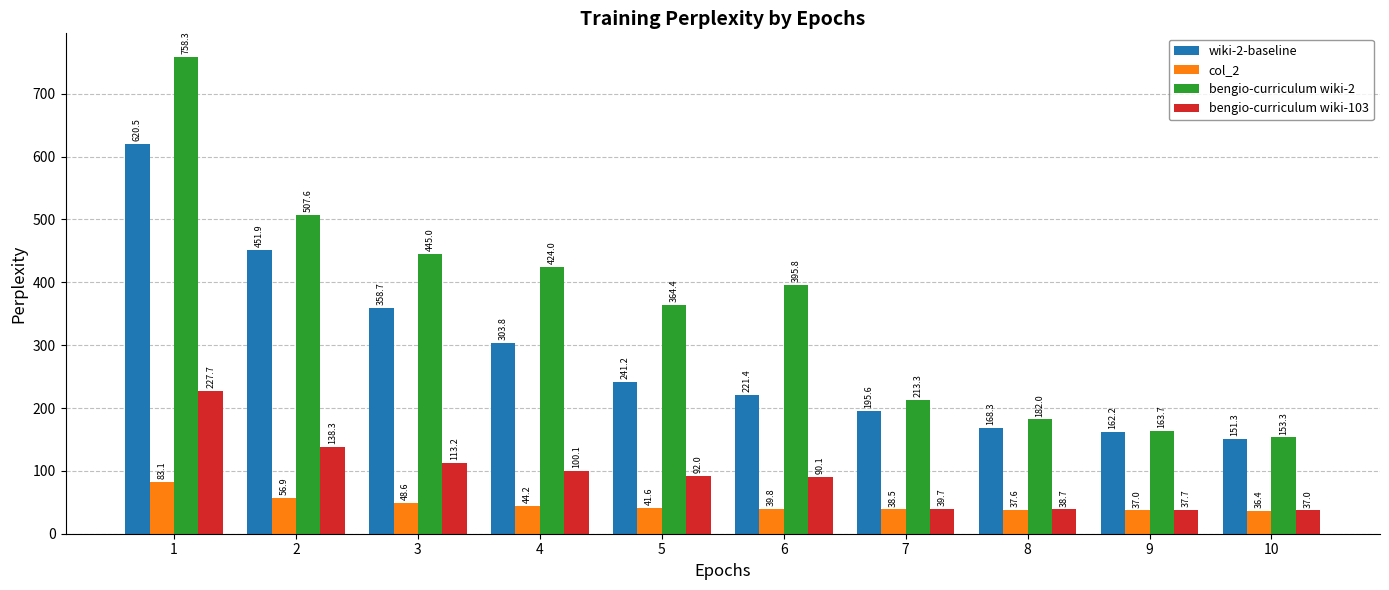

The bengio-curriculum wiki-2 series shows 213.3 at 7. True or false?

True